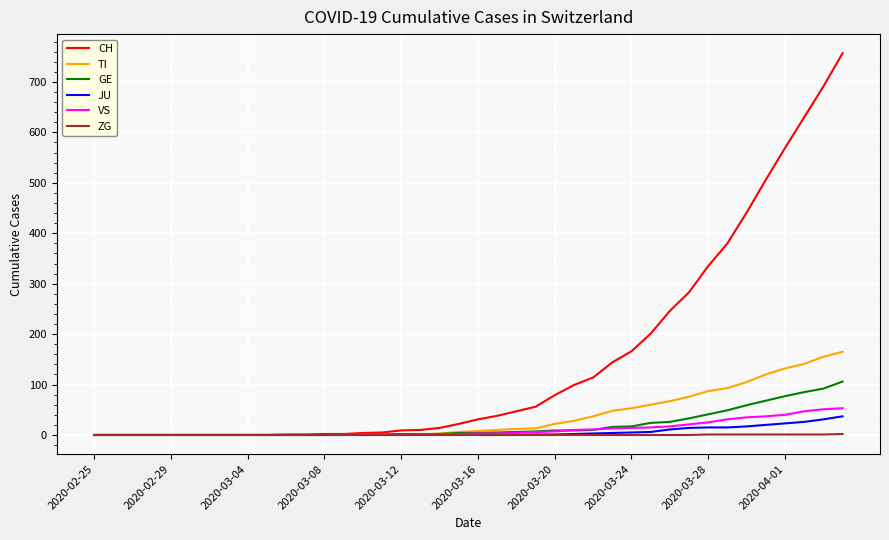

What is the highest value of the CH series?

757